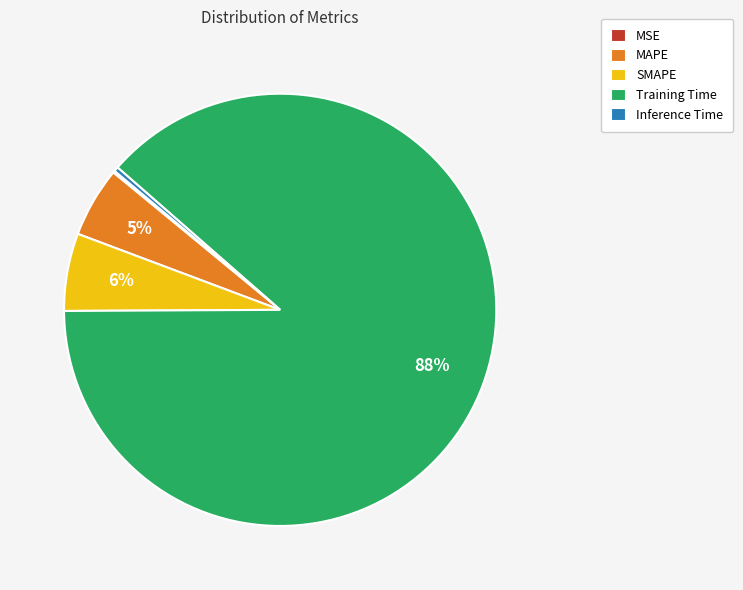

To the nearest percent, what is the average slice percentage?

20%